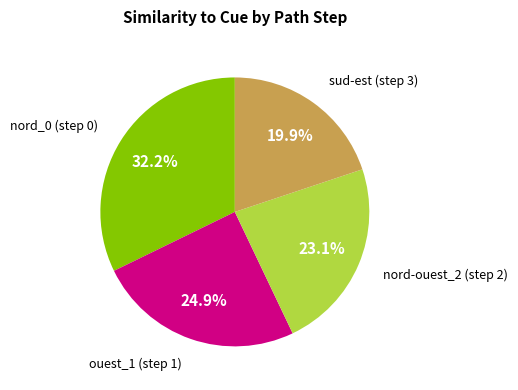

To the nearest percent, what is the combined percentage of sud-est (step 3) and nord-ouest_2 (step 2)?

43%